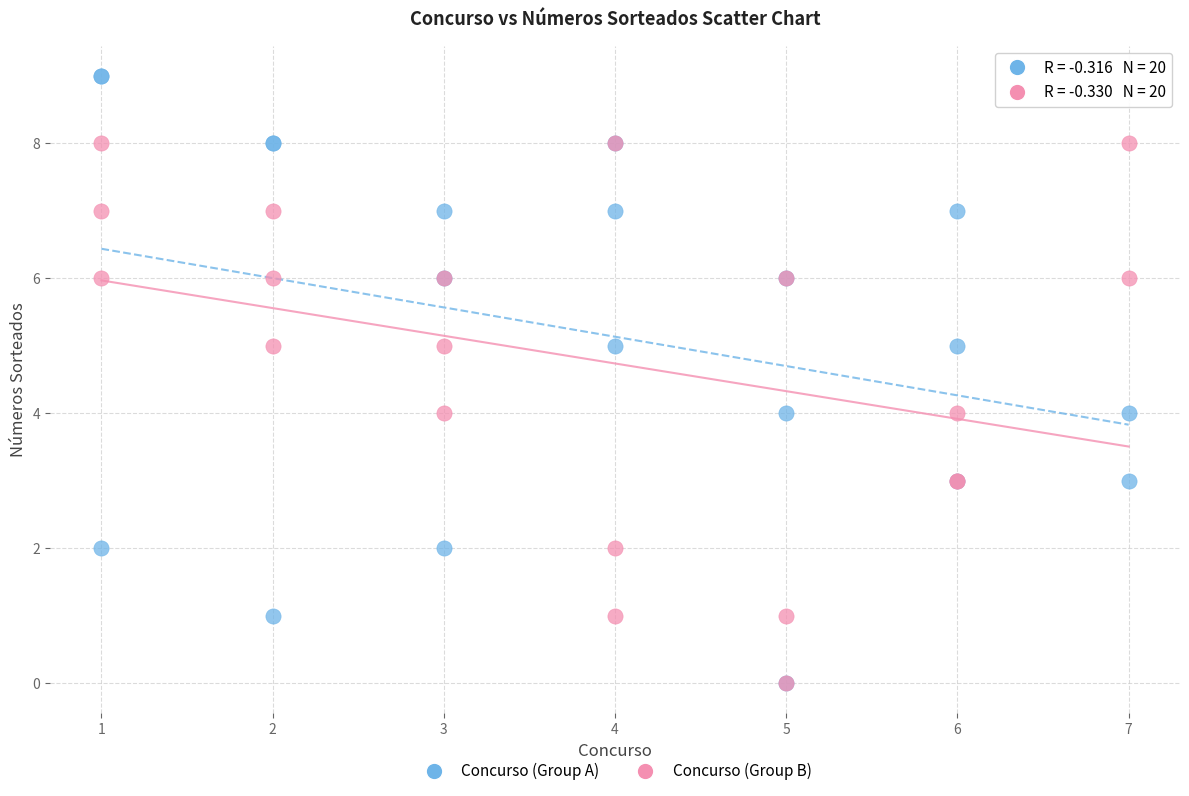

Which series has the widest spread of Y values?

Concurso (Group A)